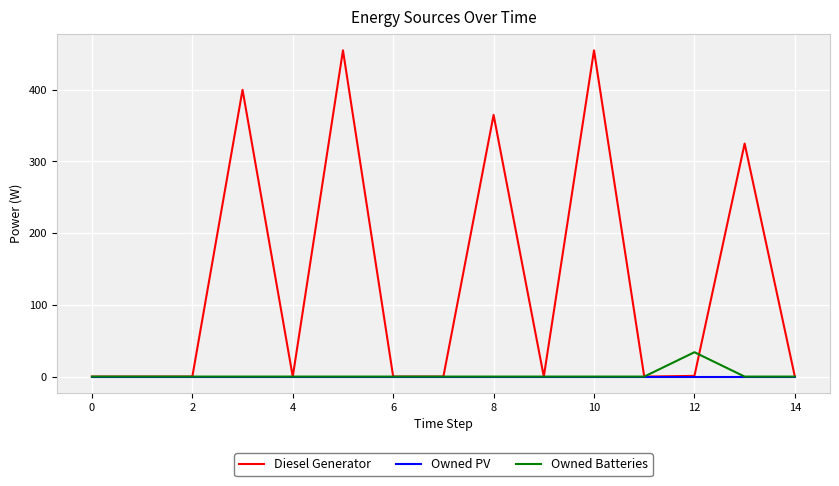

Which series has the largest total across all categories?

Diesel Generator